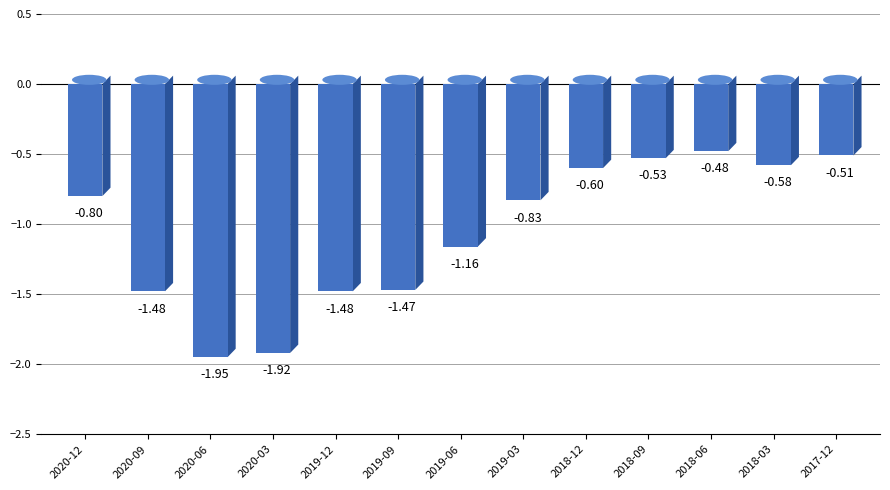

What is the average value?

-1.1